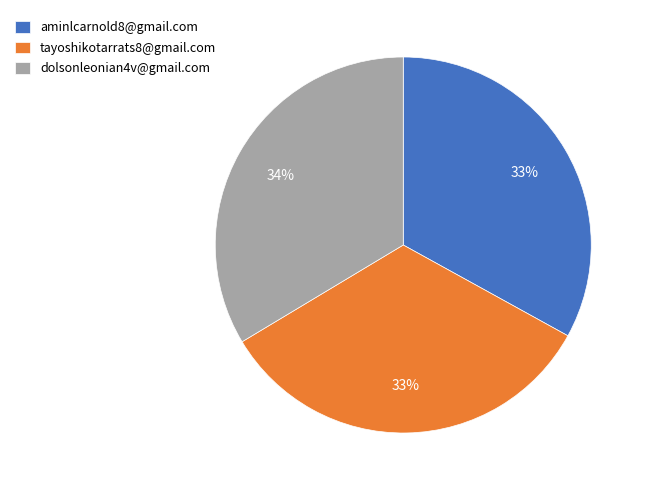

Do dolsonleonian4v@gmail.com and tayoshikotarrats8@gmail.com together represent more than half of the pie?

Yes